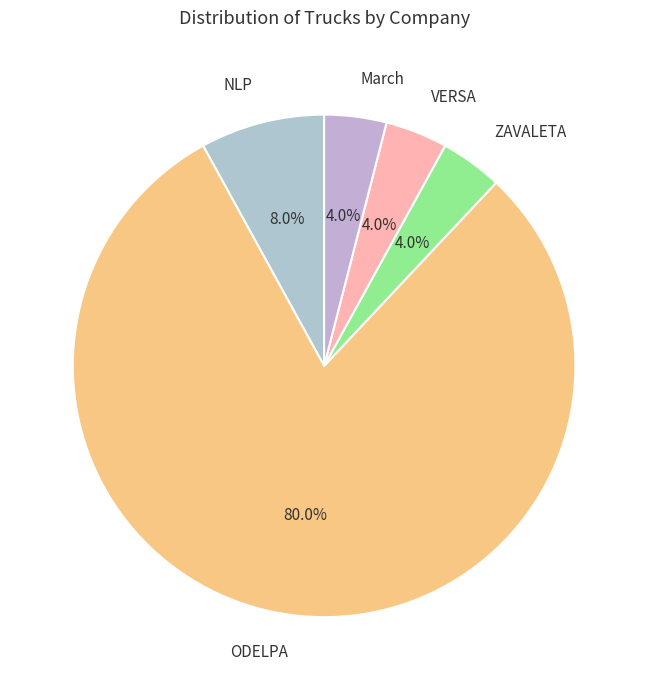

How many segments does this pie chart have?

5